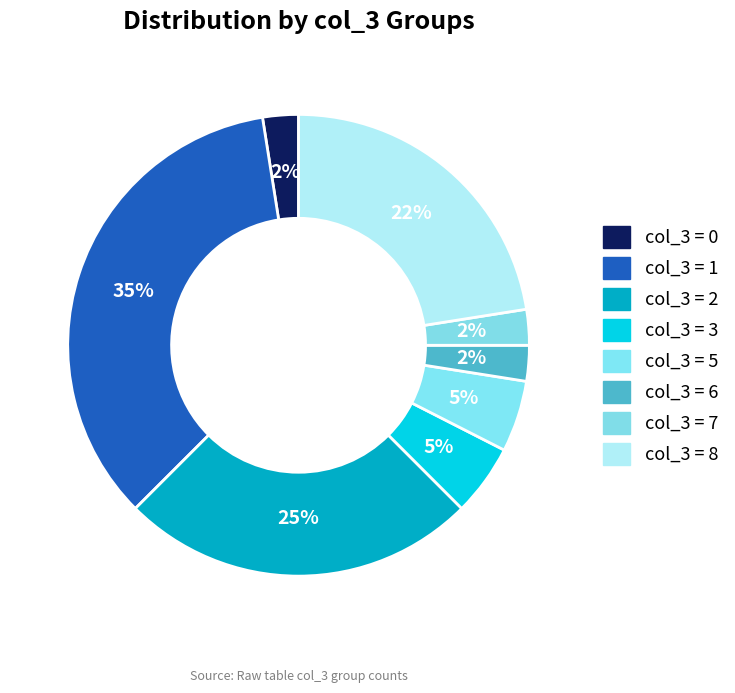

Count the number of slices in the pie.

8